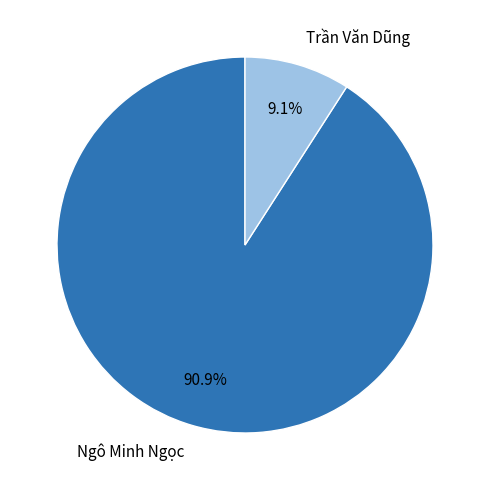

Does Ngô Minh Ngọc represent more than half of the total?

Yes